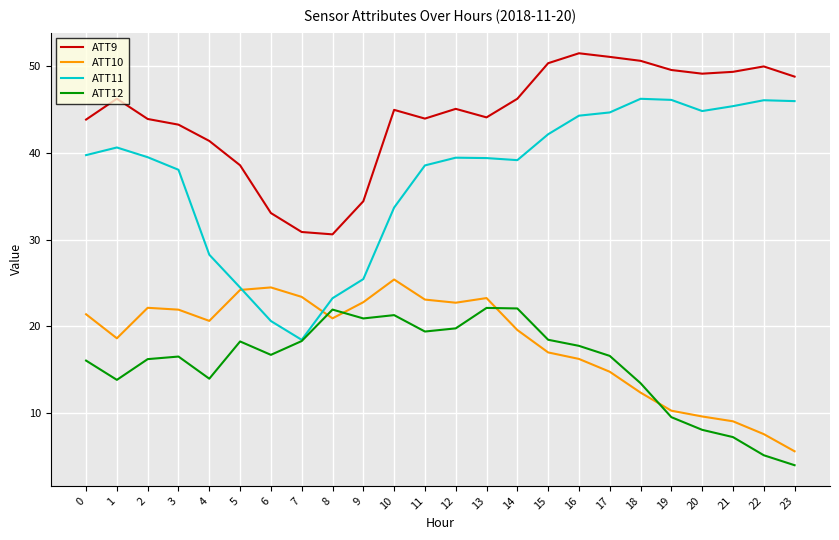

Is the value of ATT12 at 4 greater than the value of ATT11 at 8?

No